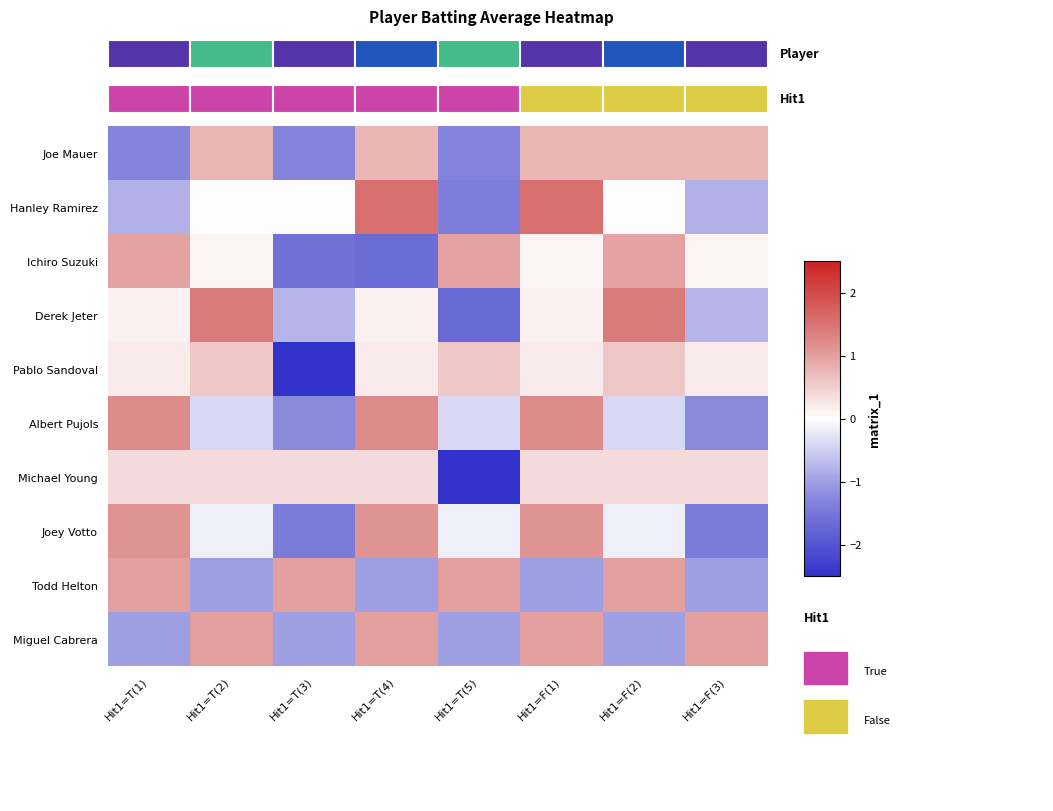

How many data points in Joe Mauer are less than 0?

3